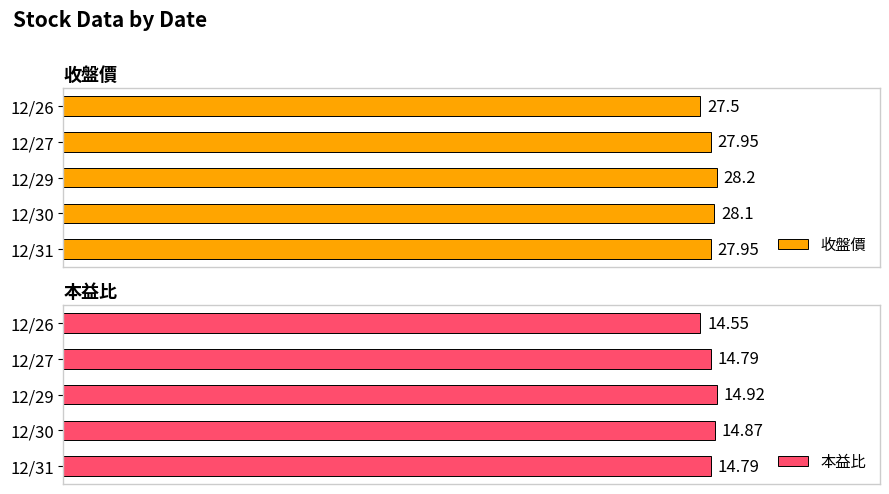

Reading left to right, what are all the values shown in this chart?

收盤價: 27.9	28.1	28.2	27.9	27.5
本益比: 14.8	14.9	14.9	14.8	14.6